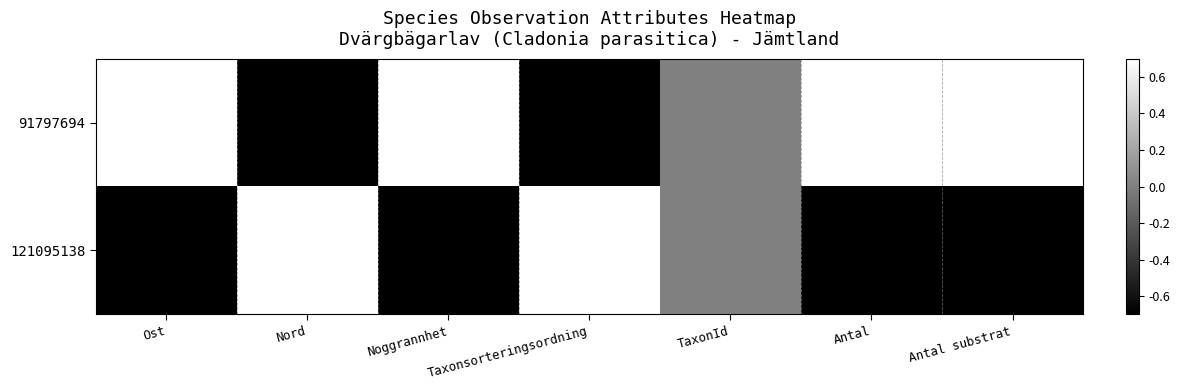

Which series changed the most between Nord and Noggrannhet?

91797694